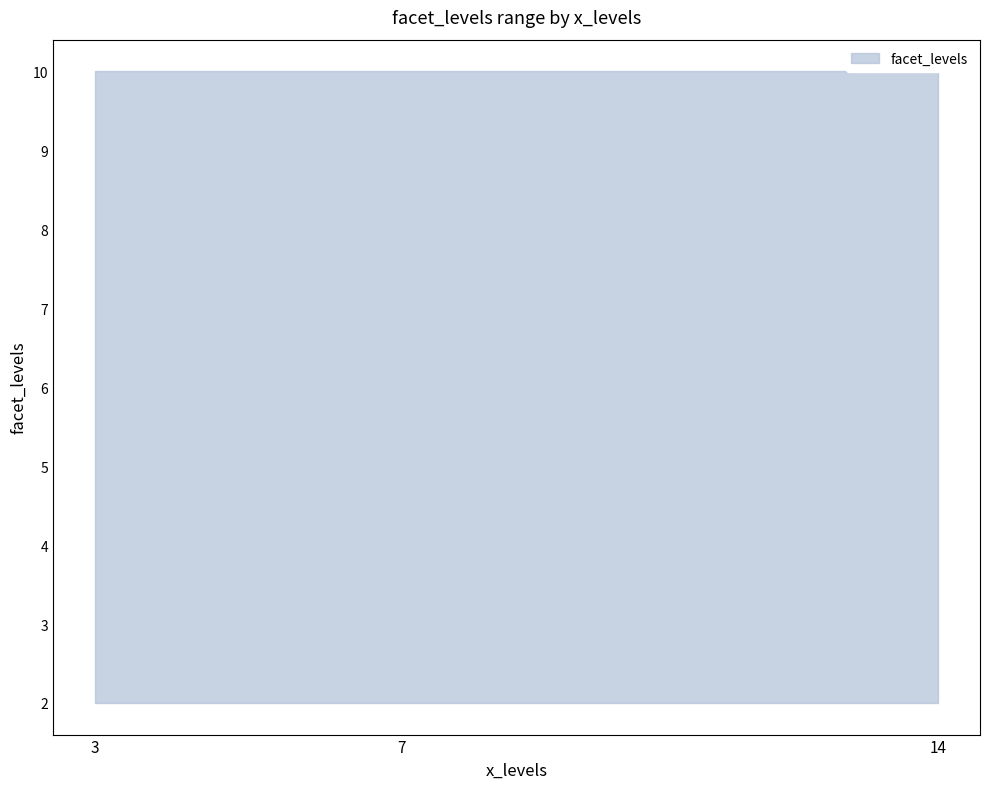

What is the approximate value of facet_levels_lower at 14?

2.0